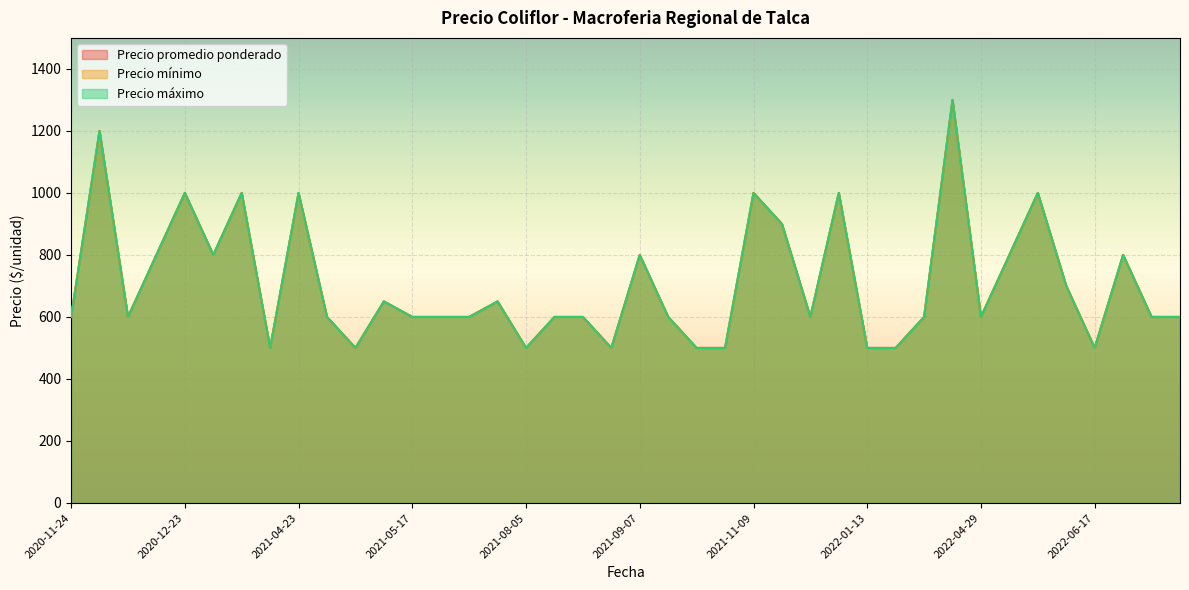

What is the sum of the Precio máximo values at 2022-05-17 and 2022-03-30?

1400